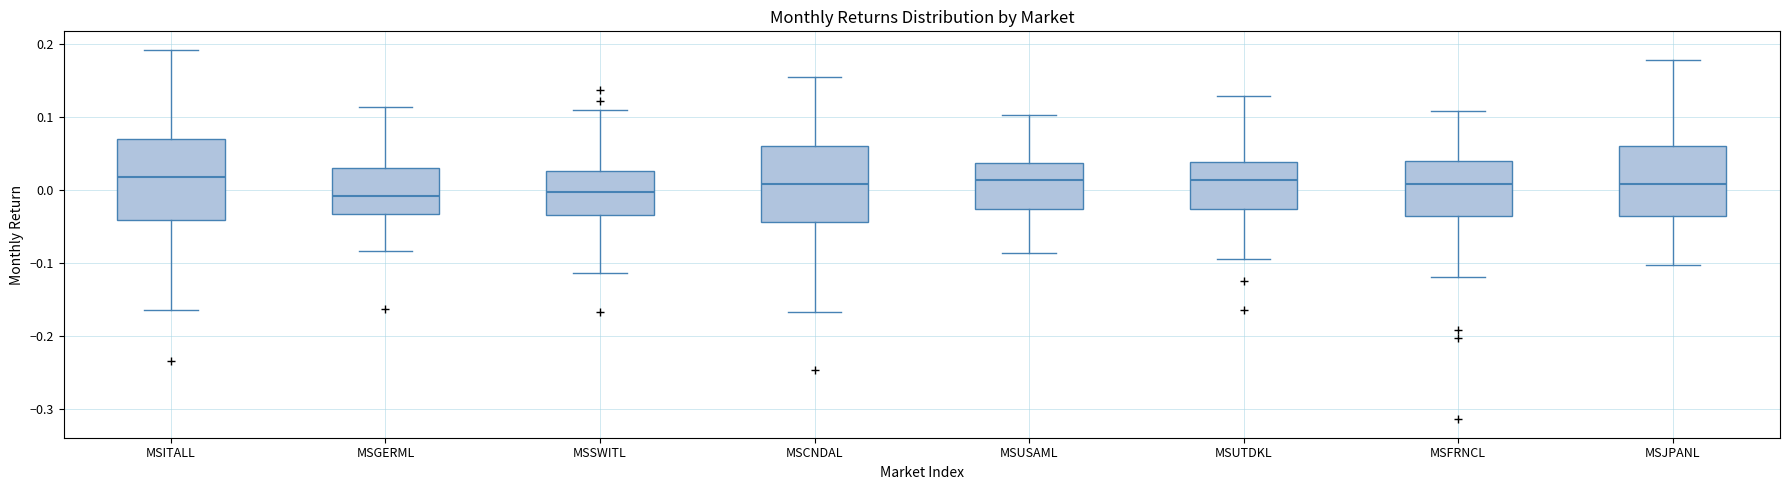

Reading left to right, read every box against the y-axis: the position of its median line, the range the box covers, and the ends of its whiskers. The values are not printed on the chart, so give them approximately, as read against the axis.

MSITALL: median 0.02, box -0.04 to 0.07, whiskers -0.16 to 0.19
MSGERML: median -0.01, box -0.03 to 0.03, whiskers -0.08 to 0.11
MSSWITL: median 0.00, box -0.03 to 0.03, whiskers -0.11 to 0.11
MSCNDAL: median 0.01, box -0.04 to 0.06, whiskers -0.17 to 0.15
MSUSAML: median 0.01, box -0.03 to 0.04, whiskers -0.09 to 0.10
MSUTDKL: median 0.01, box -0.03 to 0.04, whiskers -0.09 to 0.13
MSFRNCL: median 0.01, box -0.04 to 0.04, whiskers -0.12 to 0.11
MSJPANL: median 0.01, box -0.04 to 0.06, whiskers -0.10 to 0.18